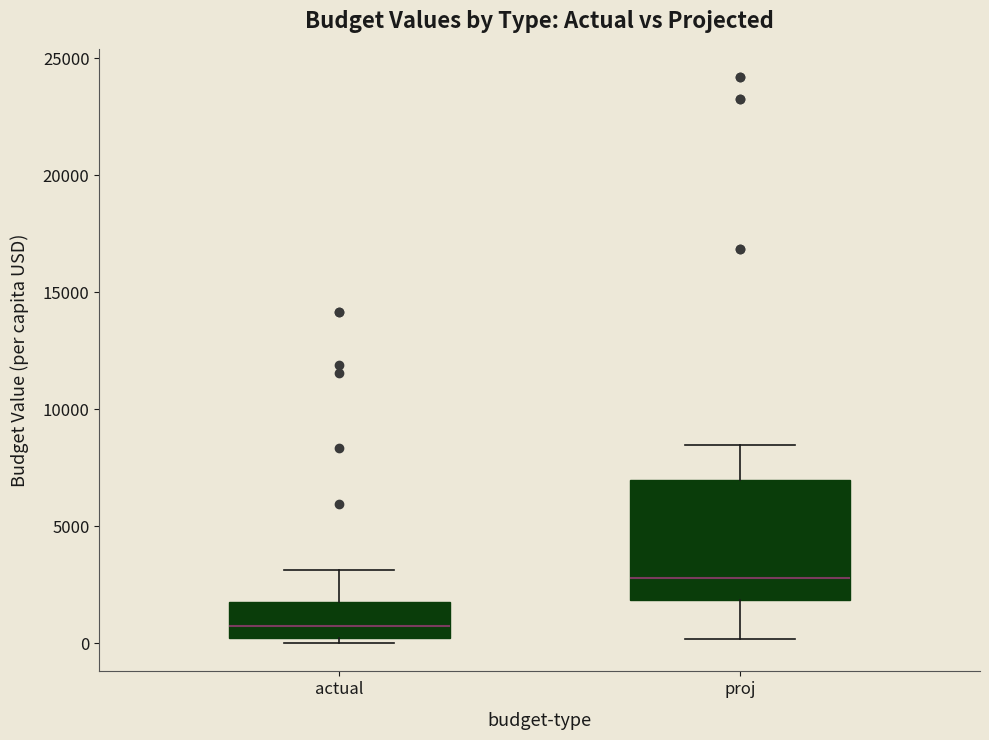

Reading left to right, read every box against the y-axis: the position of its median line, the range the box covers, and the ends of its whiskers. The values are not printed on the chart, so give them approximately, as read against the axis.

actual: median 1000, box 0 to 2000, whiskers 0 (just below the box's lower edge) to 3000
proj: median 3000, box 2000 to 7000, whiskers 0 to 8500